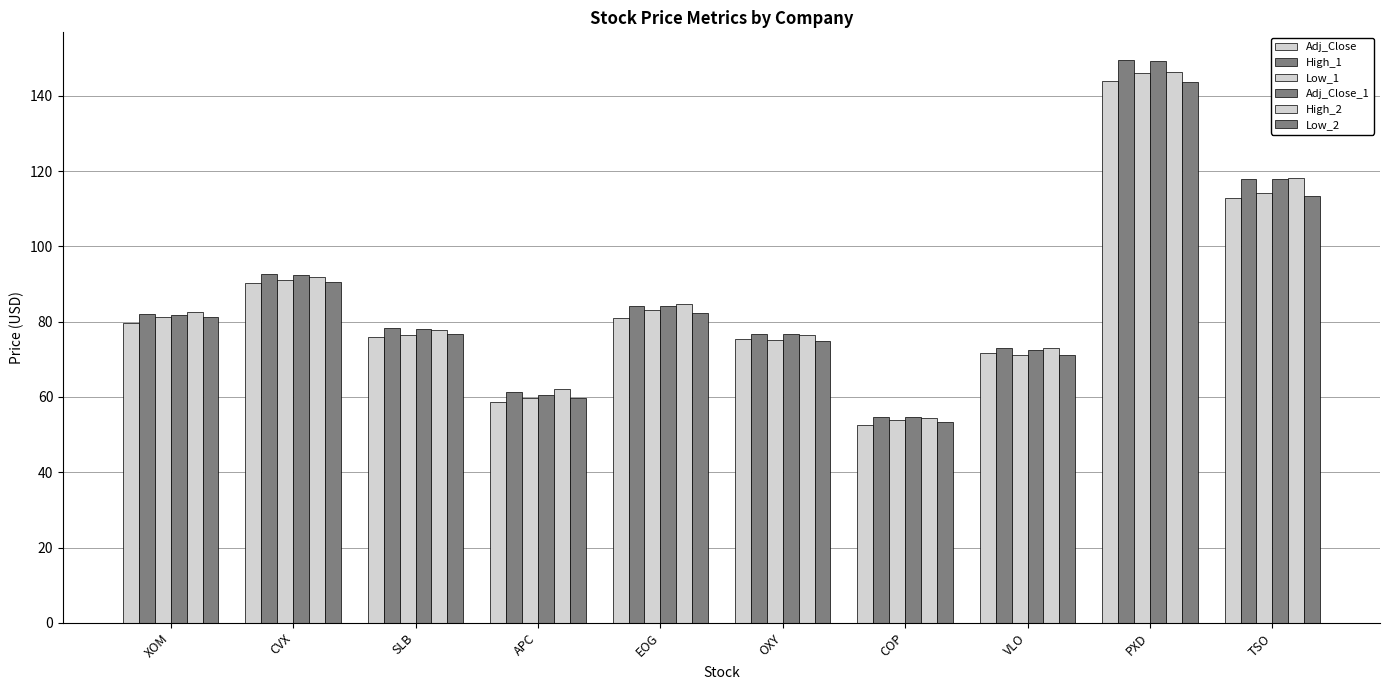

What is the total value across all series at VLO?

432.7